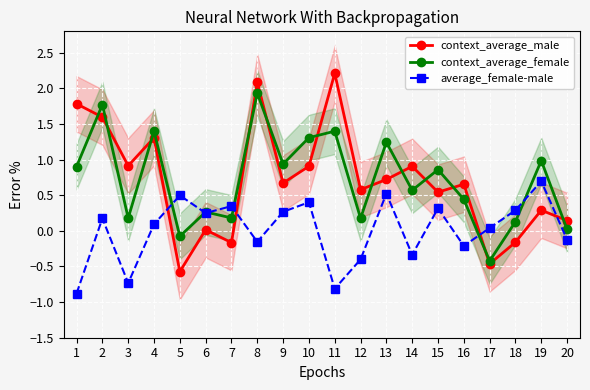

What is the value of the average_female-male point at the 10th from the left?

0.4